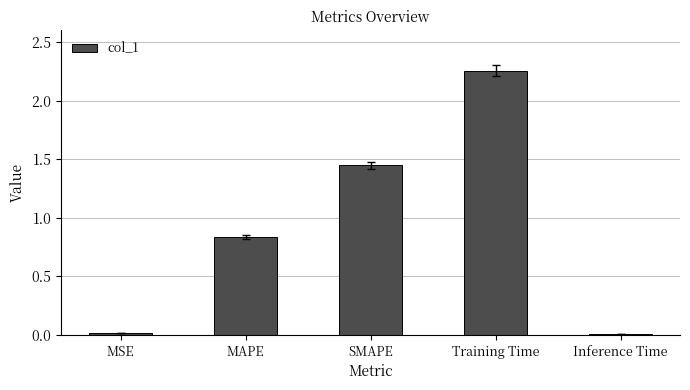

Is it true that the value at Inference Time is 0.0?

True